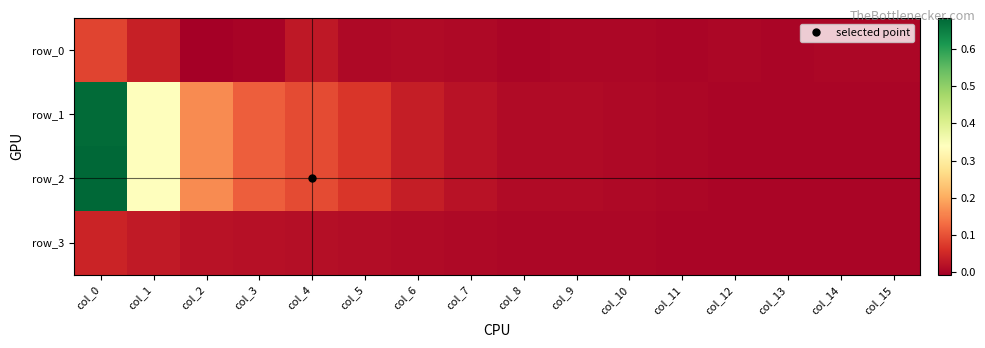

What is the maximum value for row_0?

0.1